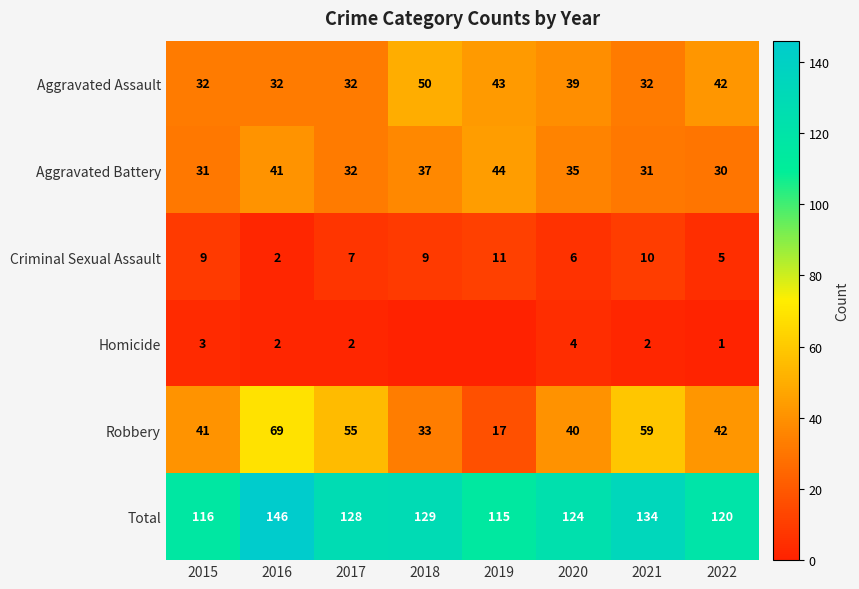

What is the difference between the maximum and second lowest values in the Total series?

30